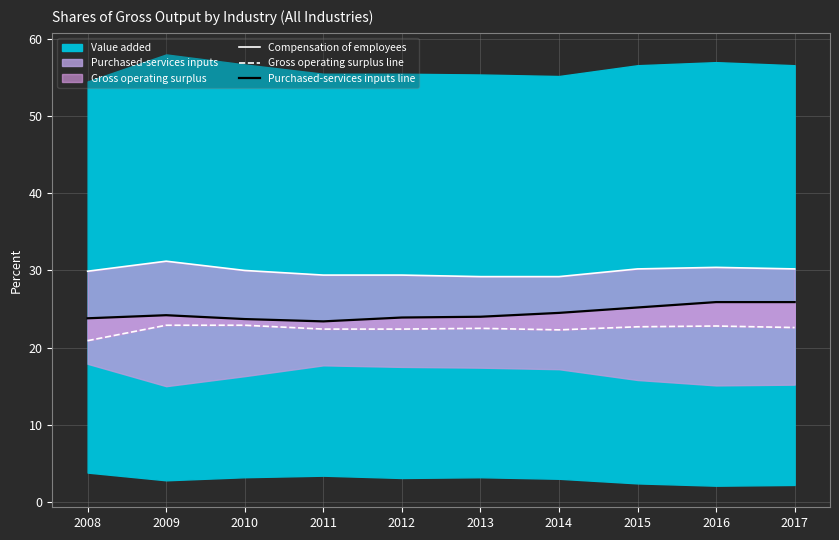

What is the spread (max minus min) of values at 2013?

6.7